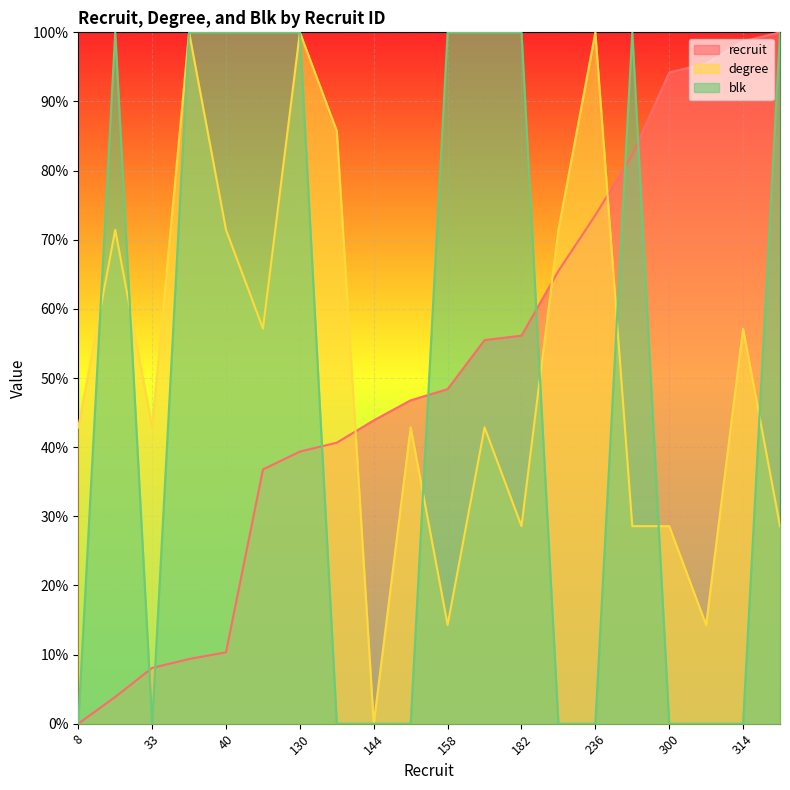

What is the approximate value of recruit at 37?

9.4